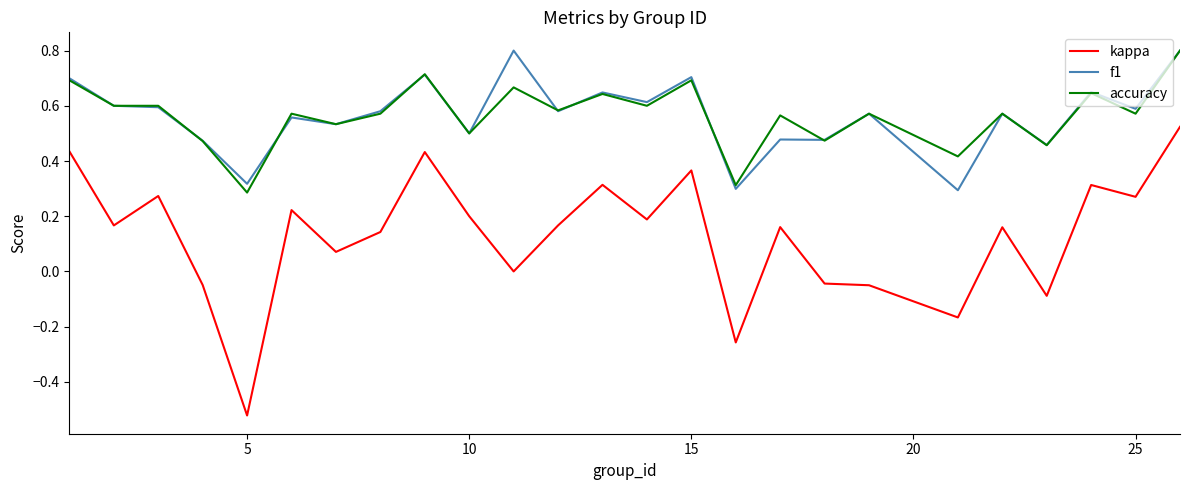

What is the sum of all accuracy values?

14.1